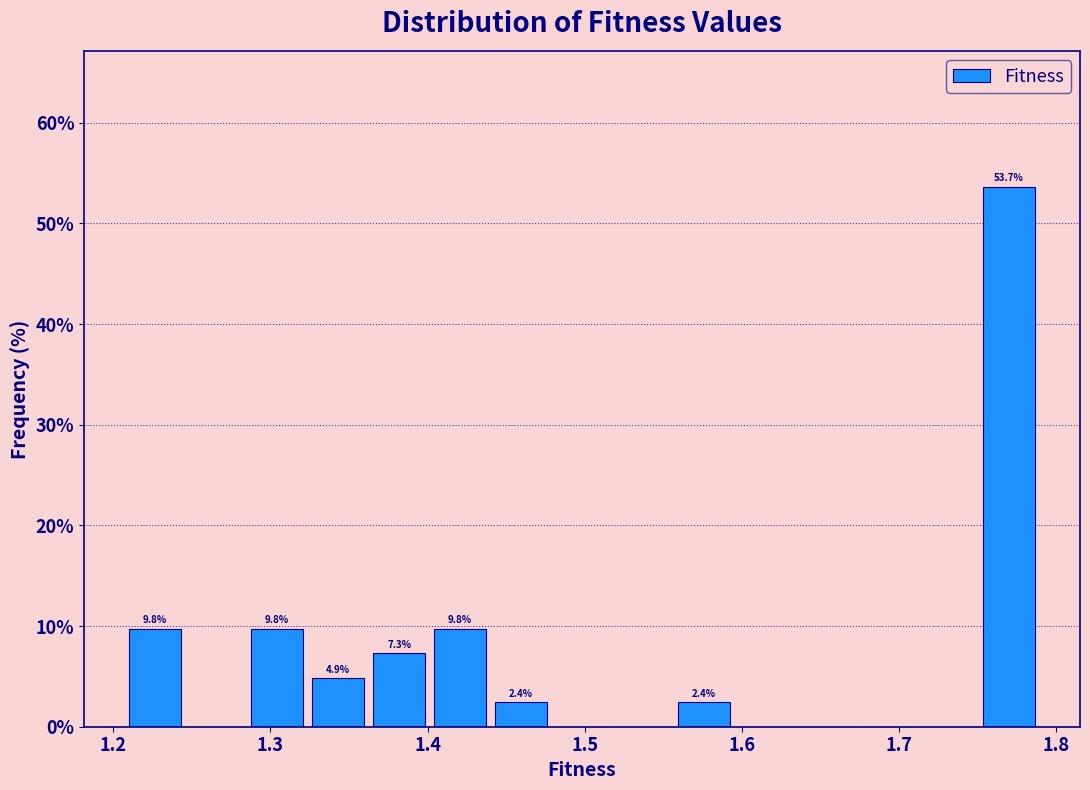

Around what value on the x-axis is the tallest bar? Give the approximate position of its centre, as read against the axis.

1.77